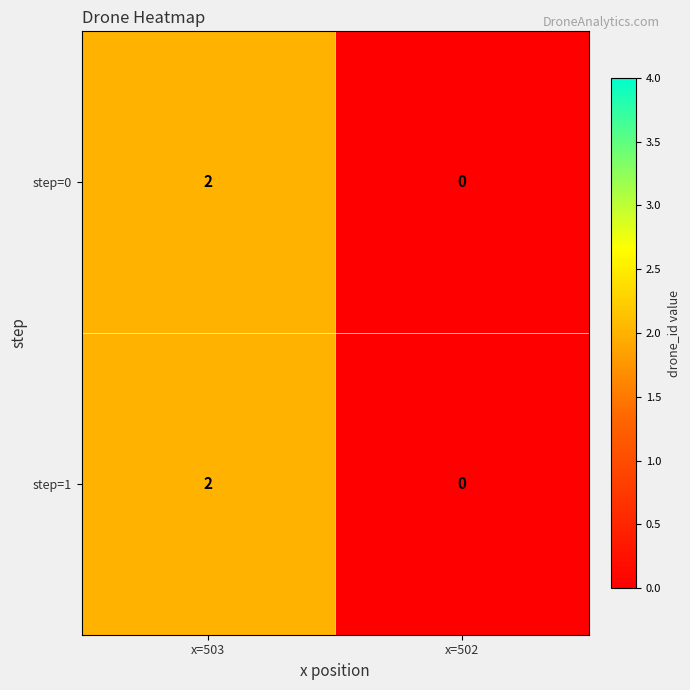

At which label does step=1 reach its peak?

x=503